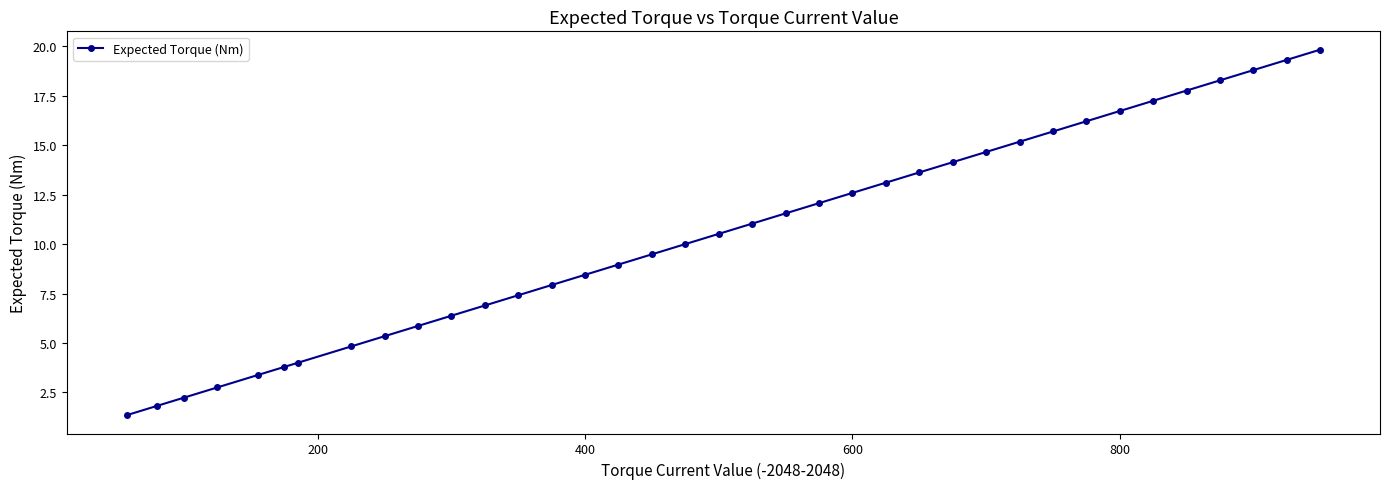

What is the value of the 27th point from the left?

14.7